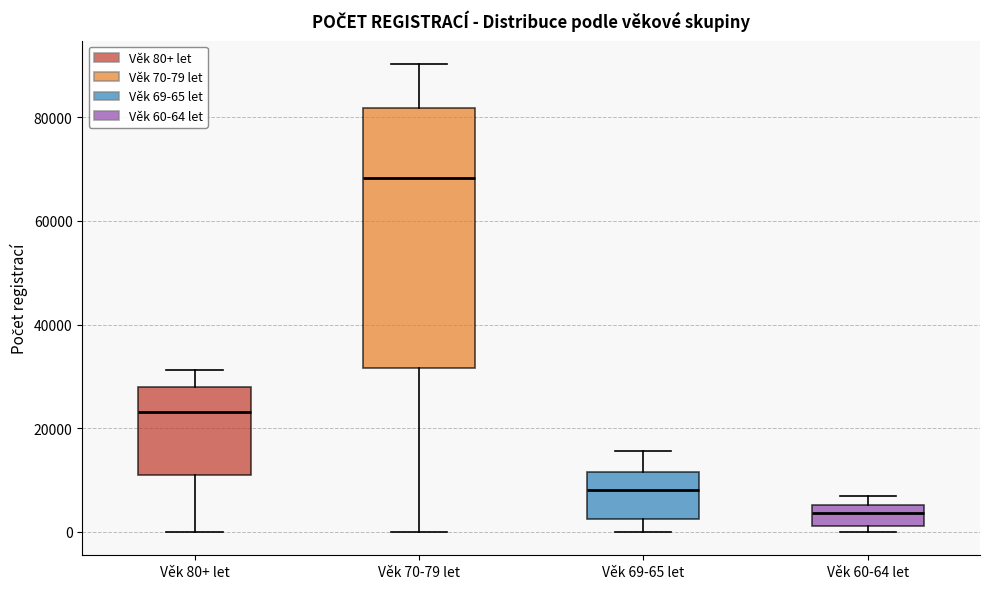

Reading left to right, transcribe this box plot: for each box, give where its median line is, the range the box spans, and where its two whiskers end, as read against the y-axis. The values are not printed on the chart, so give them approximately, as read against the axis.

Věk 80+ let: median 24000, box 10000 to 28000, whiskers 0 to 32000
Věk 70-79 let: median 68000, box 32000 to 82000, whiskers 0 to 90000
Věk 69-65 let: median 8000, box 2000 to 12000, whiskers 0 to 16000
Věk 60-64 let: median 4000, box 2000 to 6000, whiskers 0 to 6000 (just above the box's upper edge)